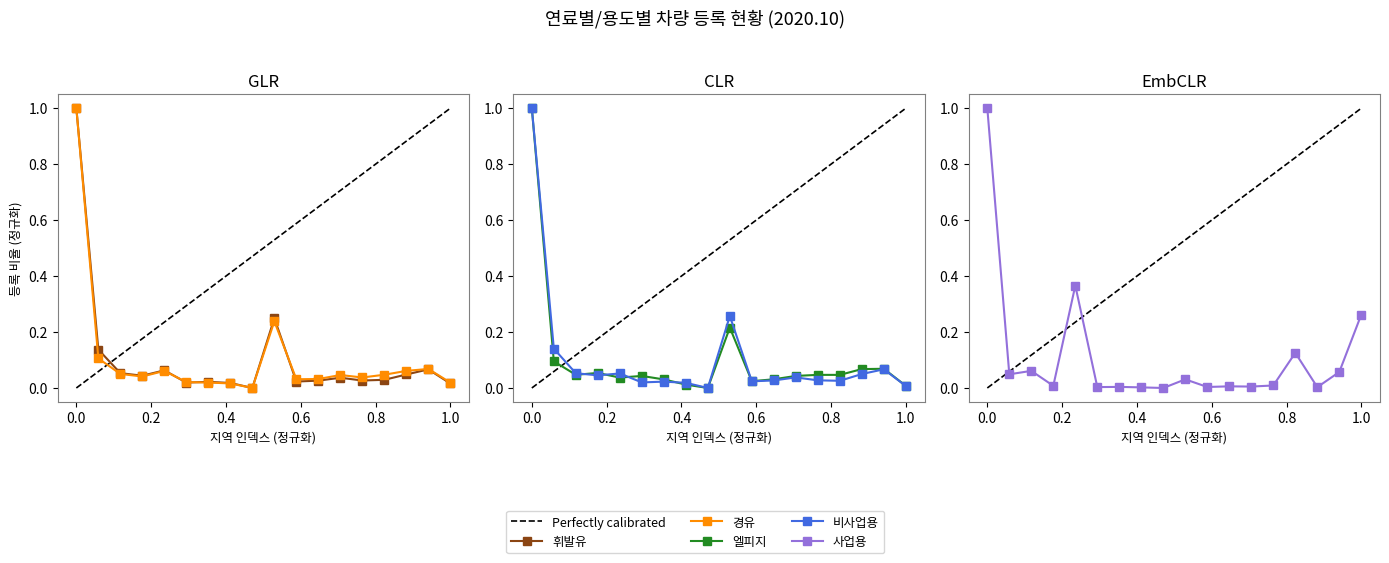

In 비사업용, how many points are higher than both neighbors (excluding endpoints)?

5